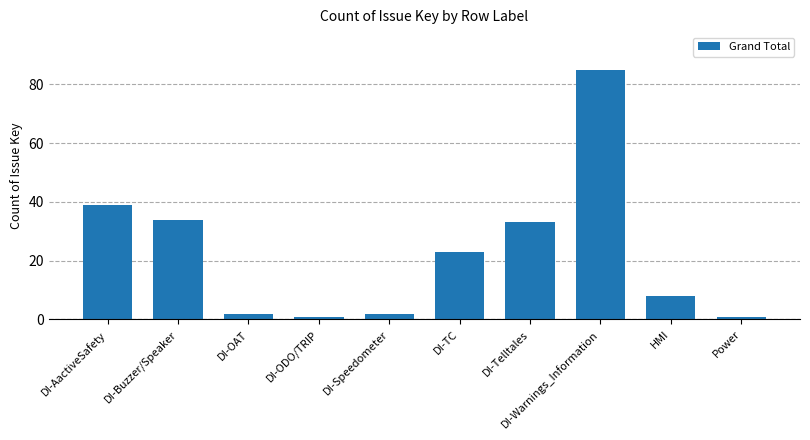

How many values are below 23?

5